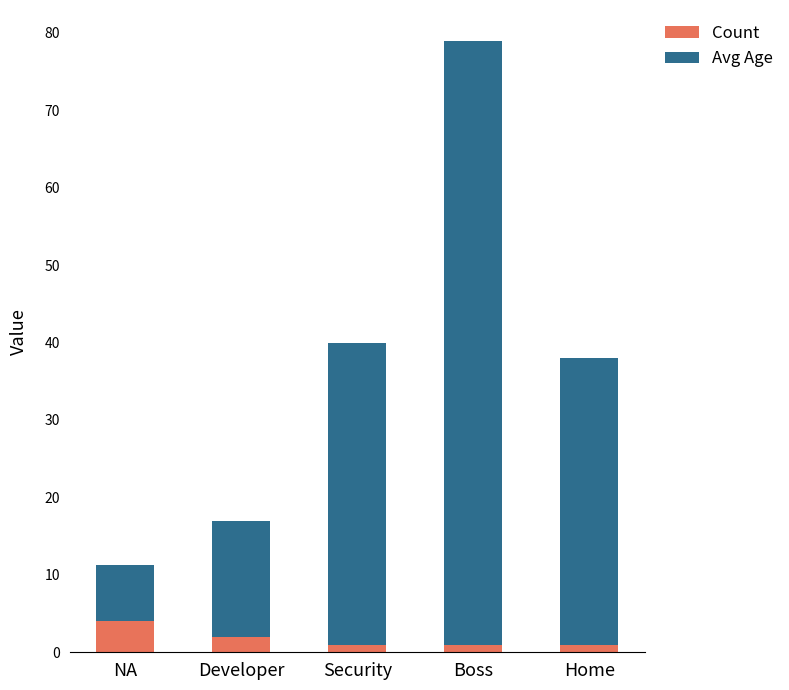

At which category is the sum across all series the highest?

Boss